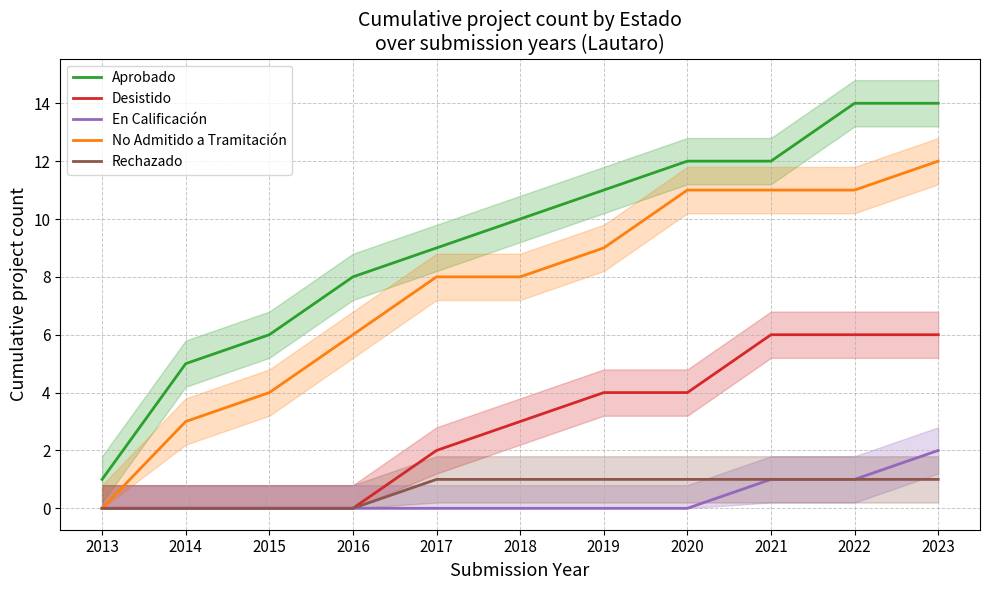

How many values in the Desistido series exceed 3?

5